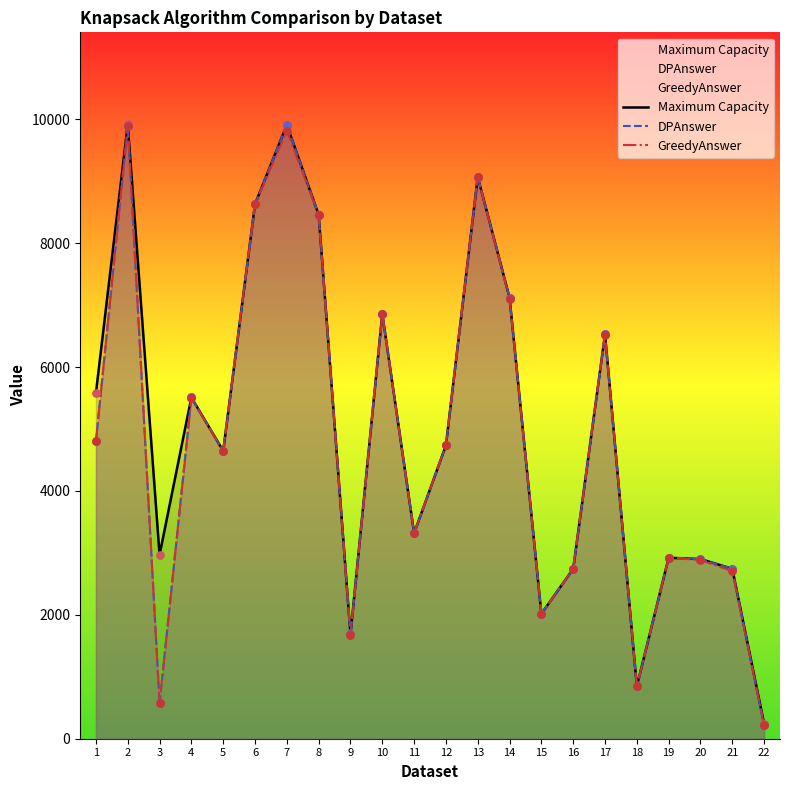

Which series has the widest spread of Y values?

DPAnswer